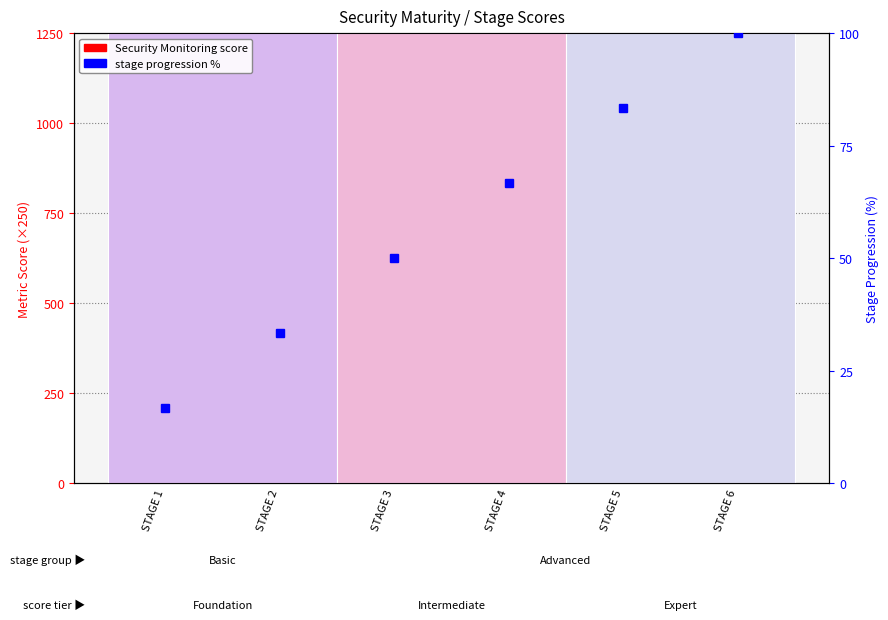

True or false: the data shows 262 at STAGE 3.

False